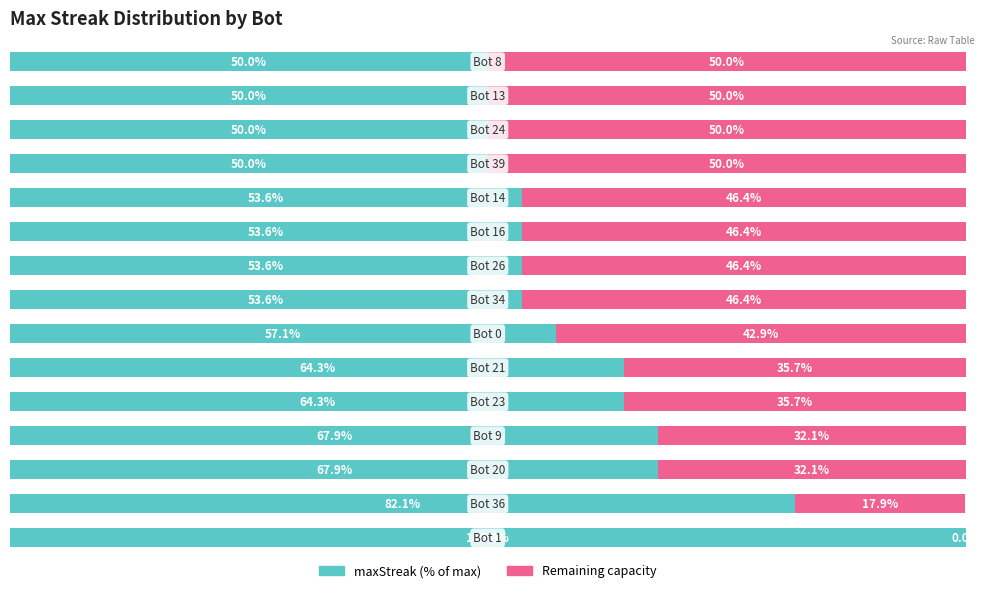

Reading left to right, what are all the values shown in this chart?

maxStreak (normalized): 0=100.0	1=82.1	2=67.9	3=67.9	4=64.3	5=64.3	6=57.1	7=53.6	8=53.6	9=53.6	10=53.6	11=50.0	12=50.0	13=50.0	14=50.0
Remaining: 0=0.0	1=17.9	2=32.1	3=32.1	4=35.7	5=35.7	6=42.9	7=46.4	8=46.4	9=46.4	10=46.4	11=50.0	12=50.0	13=50.0	14=50.0